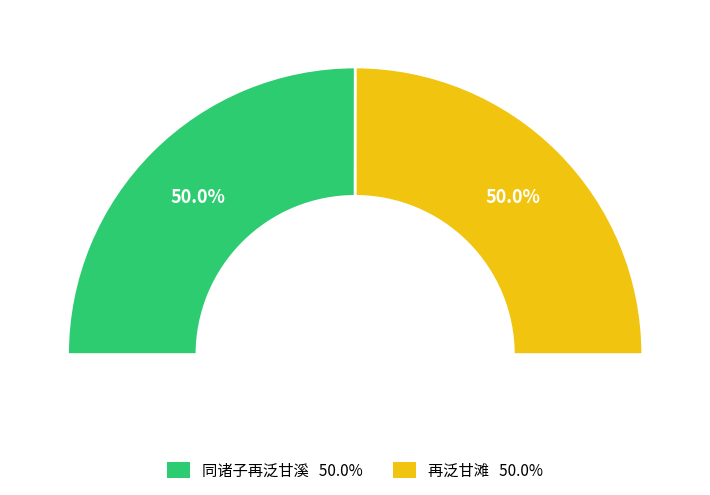

True or false: 再泛甘滩 accounts for 42% of the total.

False